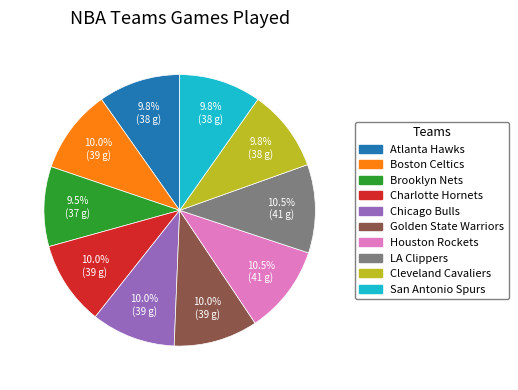

Does any single category account for the majority?

No